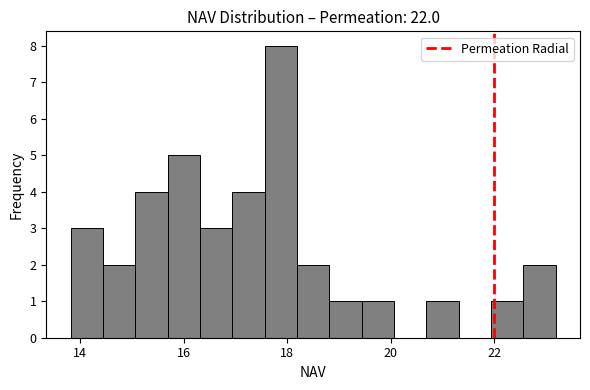

Around what value on the x-axis is the tallest bar? Give the approximate position of its centre, as read against the axis.

17.8